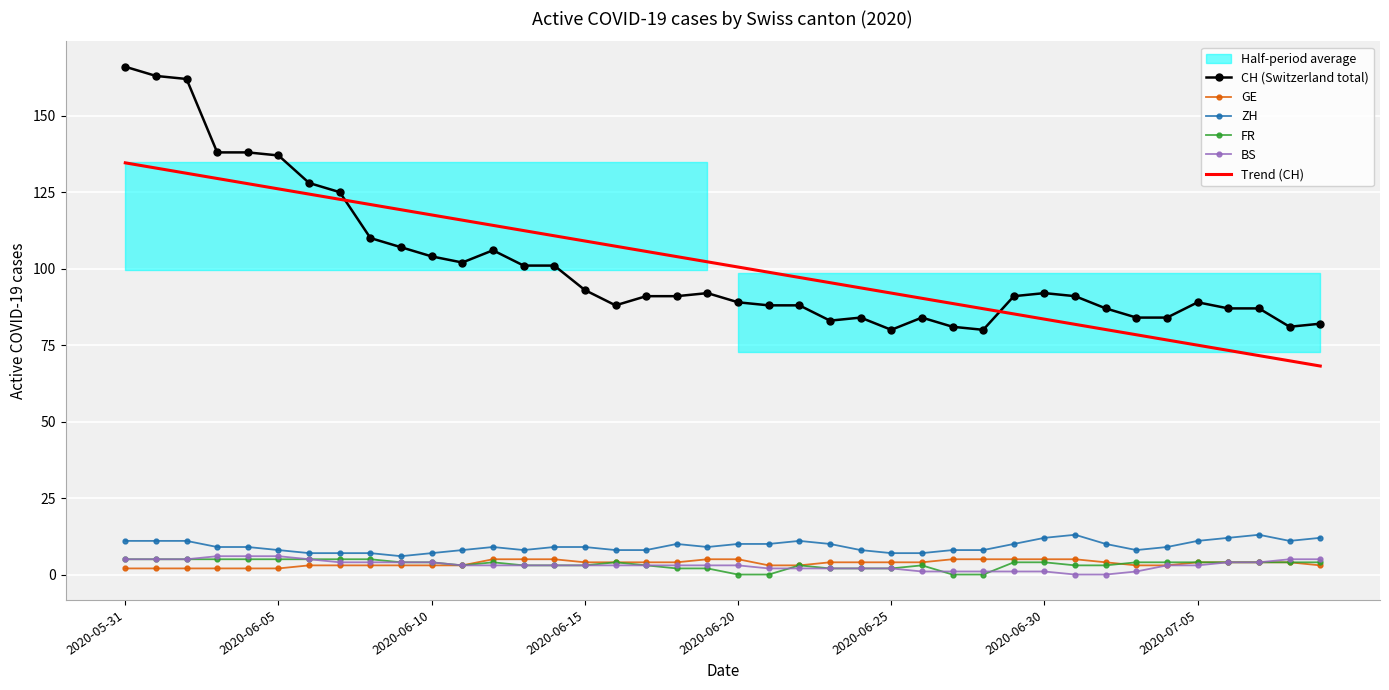

What is the approximate value of BS at 34?

3.0